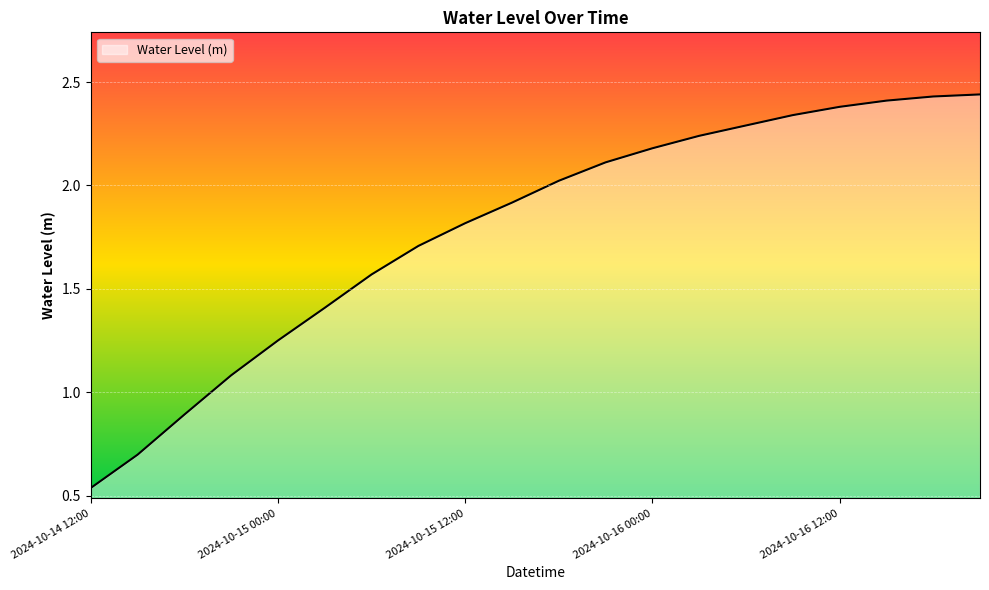

How many lines are shown in the chart?

1